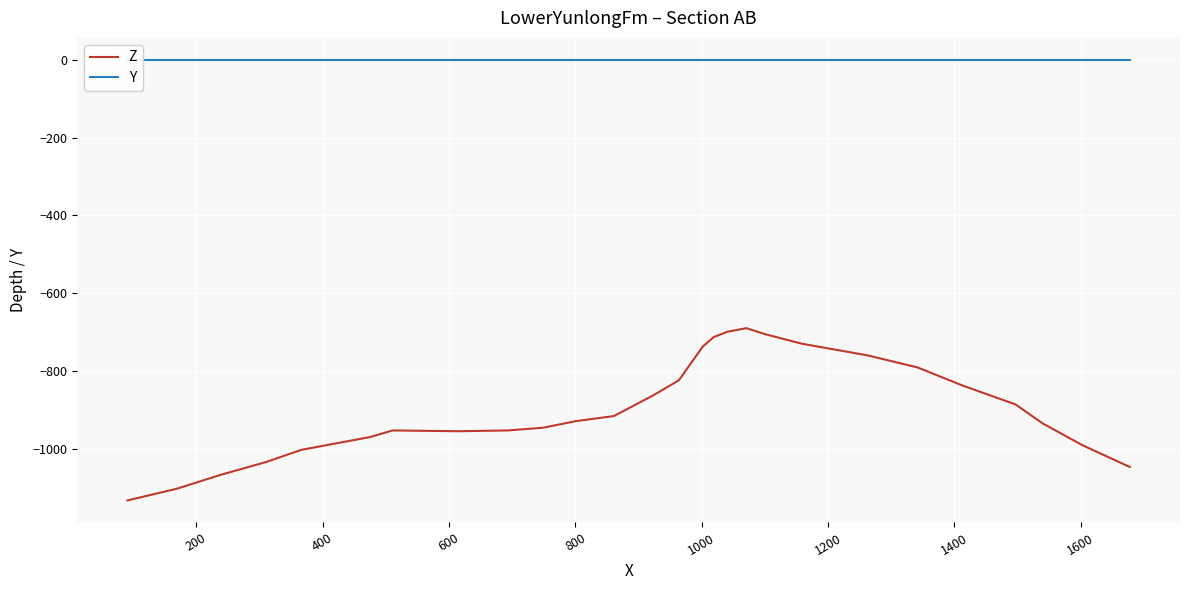

What is the smallest value displayed?

-1133